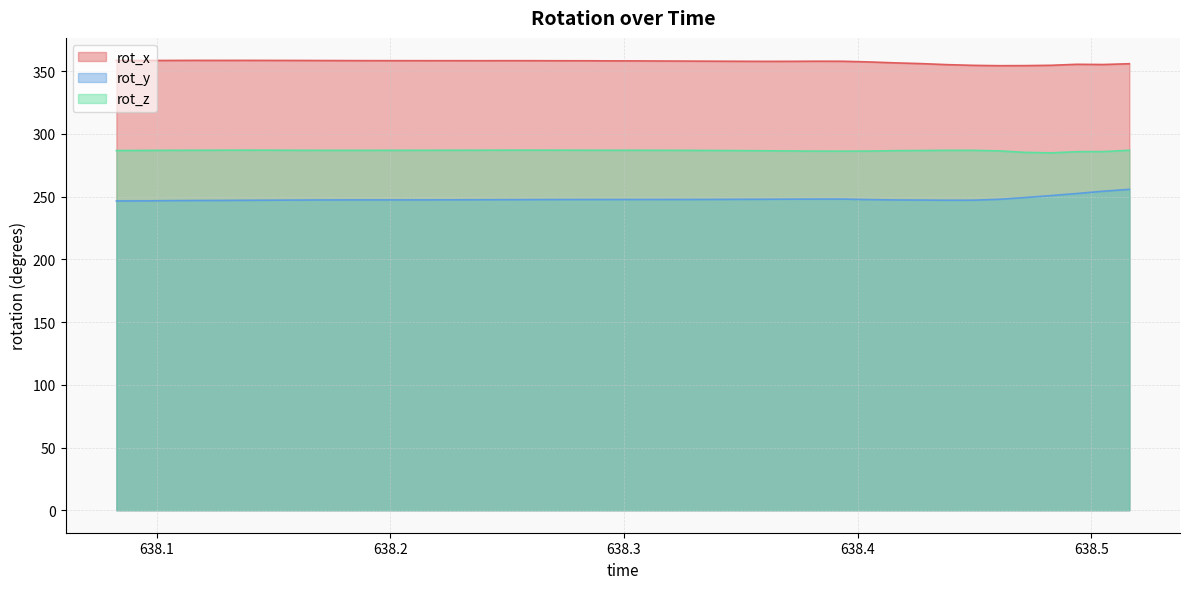

True or false: rot_y and rot_x intersect in this chart.

False